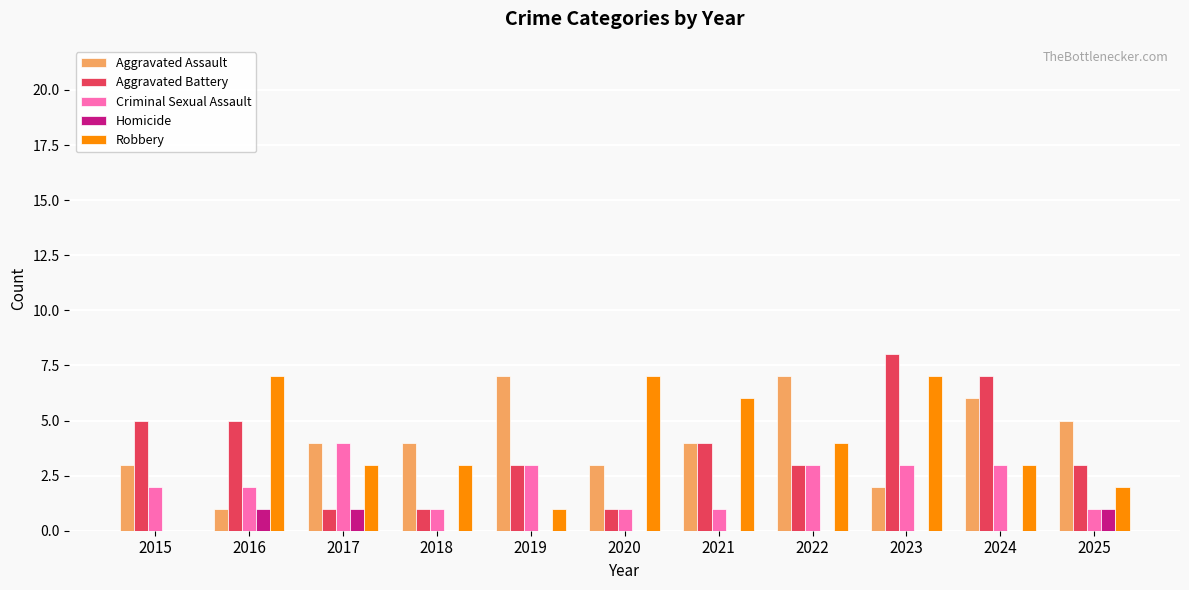

What is the average value of the Criminal Sexual Assault series?

2